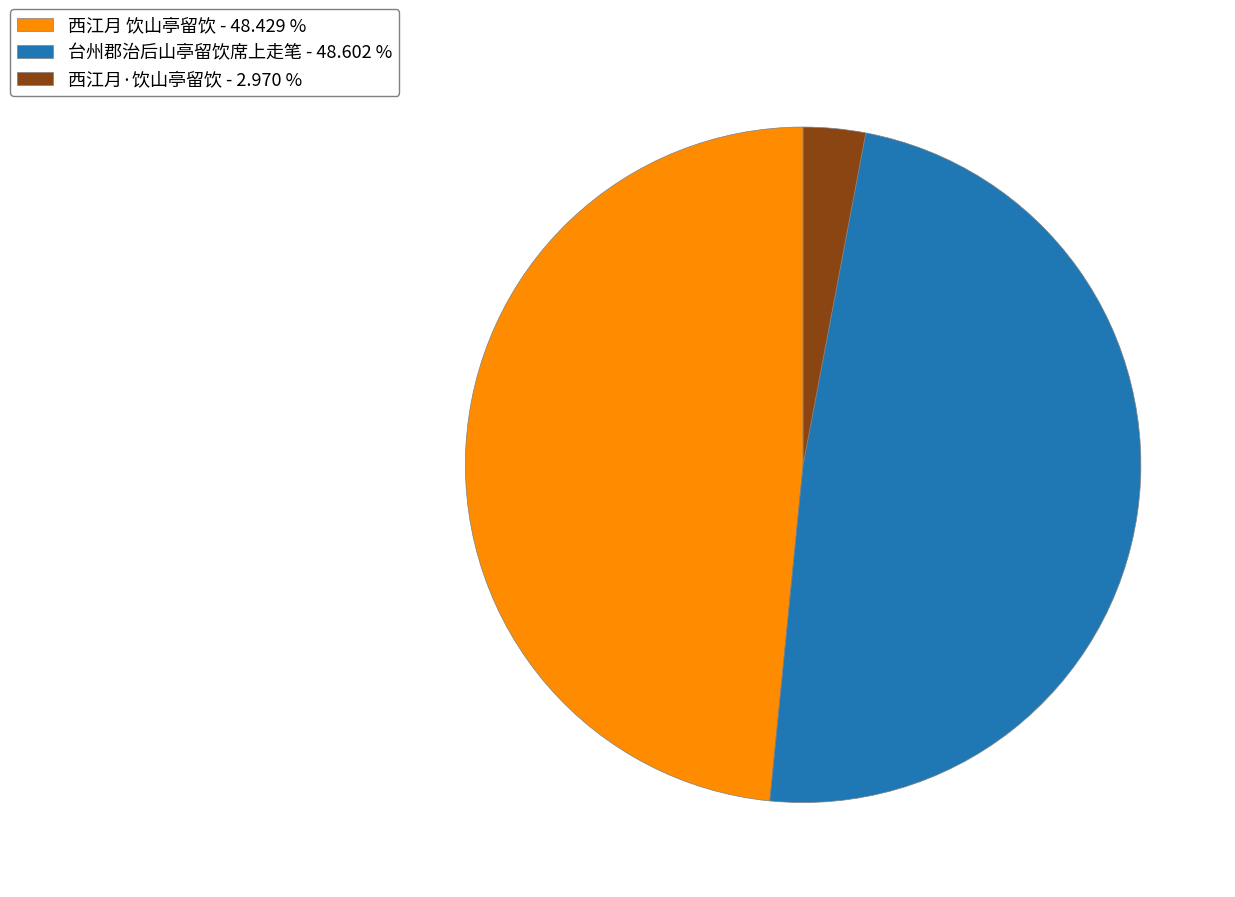

Between 台州郡治后山亭留饮席上走笔 - 48.602 % and 西江月·饮山亭留饮 - 2.970 %, which is larger?

台州郡治后山亭留饮席上走笔 - 48.602 %